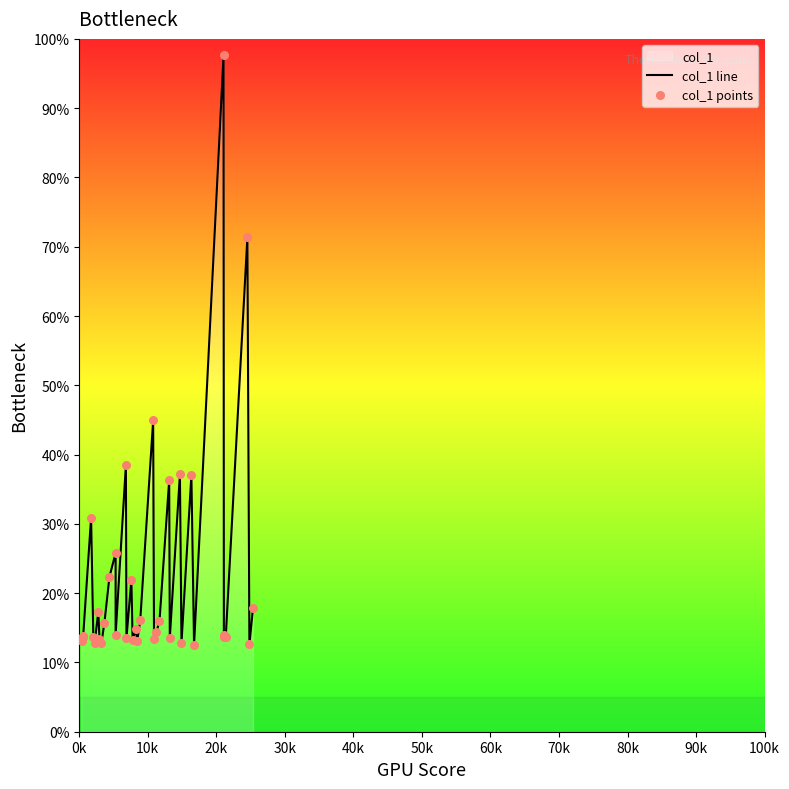

Which series reaches the minimum Y coordinate?

col_1 line